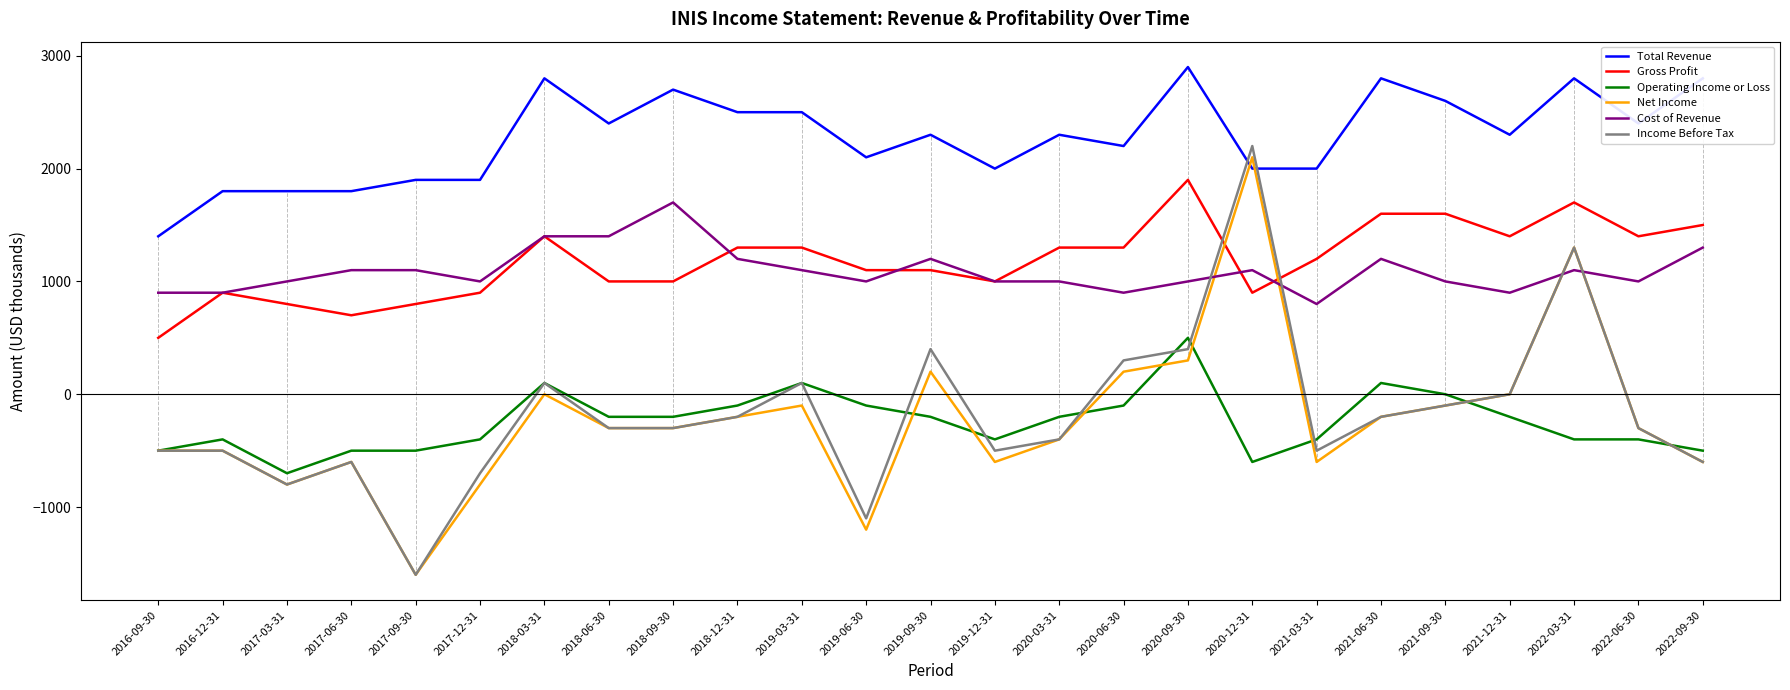

At which category does Gross Profit reach its first local valley?

2017-06-30